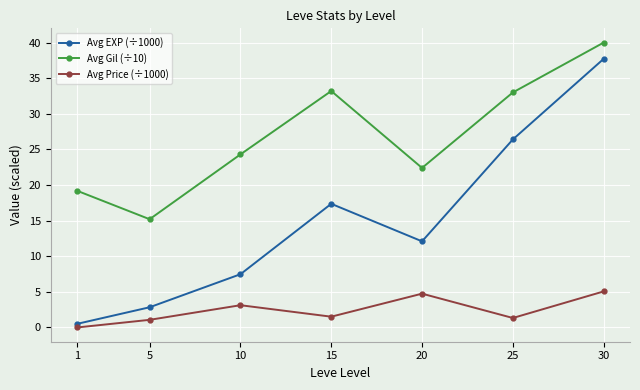

At which category does Avg Price (÷1000) reach its first local peak?

10